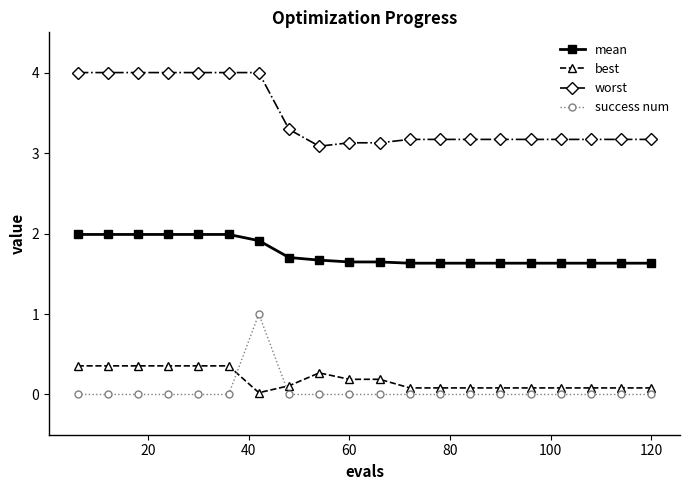

What is the value of the best point at the 12th from the left?

0.1